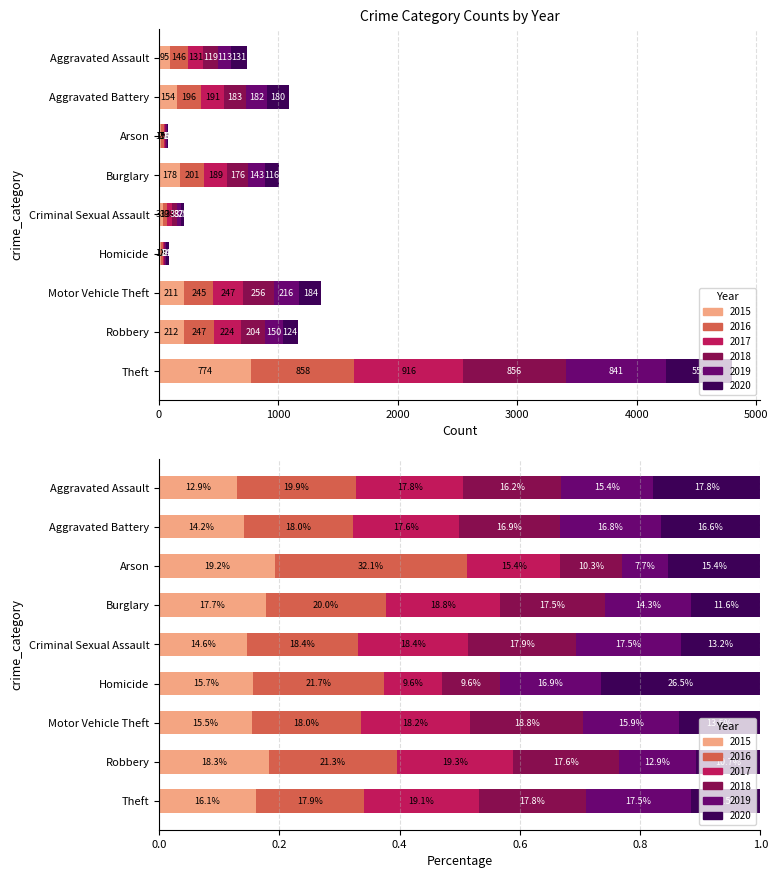

Is the value of 2019 at Robbery greater than the value of 2018 at Criminal Sexual Assault?

Yes